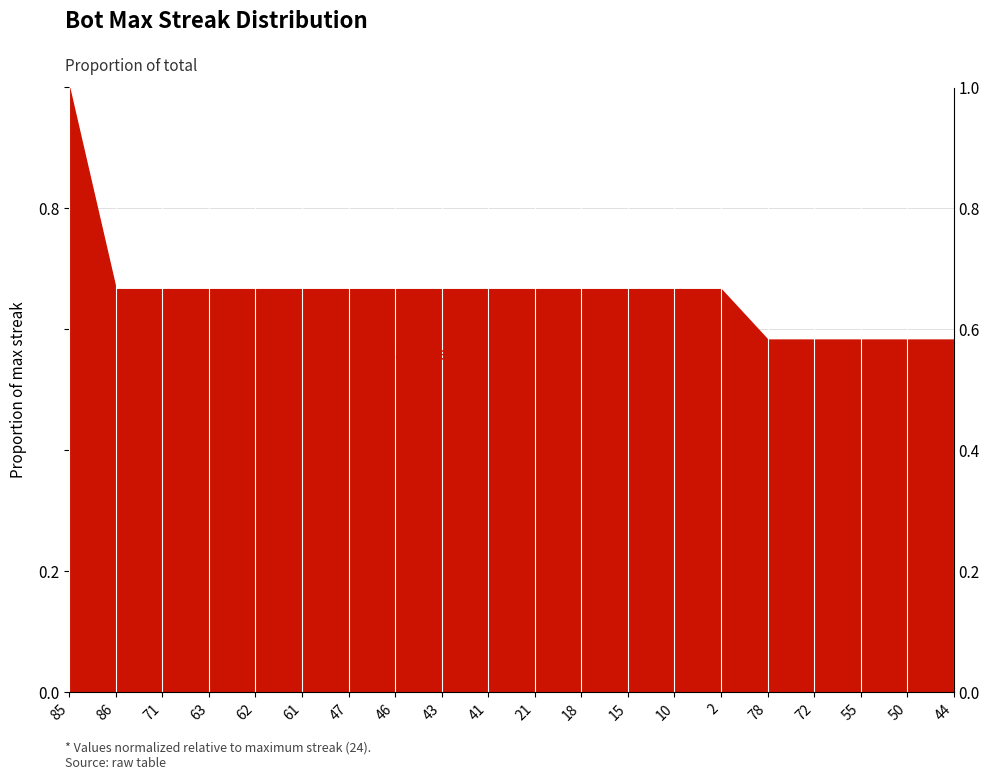

Reading left to right, what are all the values shown in this chart?

85=1.0	86=0.7	71=0.7	63=0.7	62=0.7	61=0.7	47=0.7	46=0.7	43=0.7	41=0.7	21=0.7	18=0.7	15=0.7	10=0.7	2=0.7	78=0.6	72=0.6	55=0.6	50=0.6	44=0.6